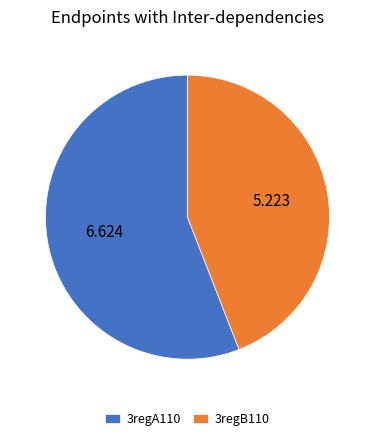

True or false: 3regA110 accounts for 56% of the total.

True